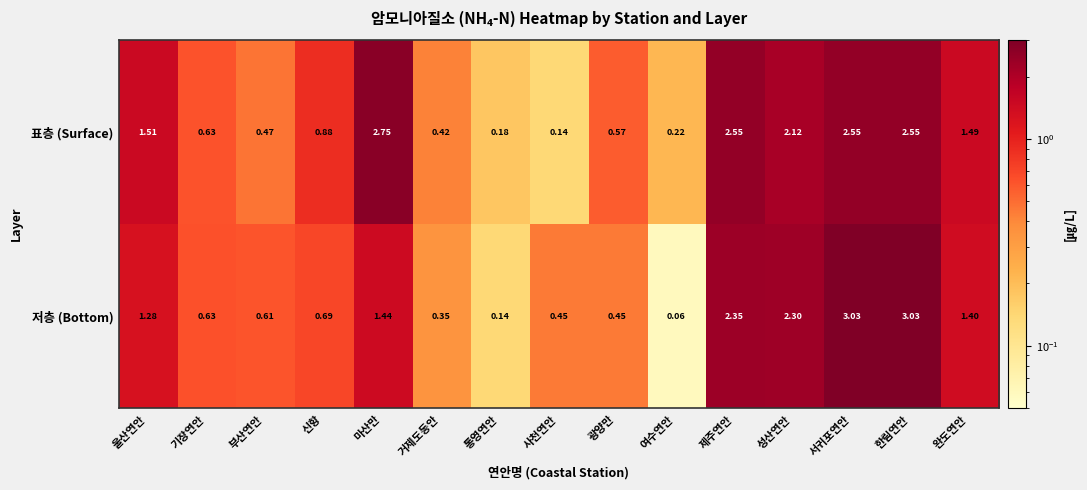

Which series has the largest total across all categories?

표층 (Surface)